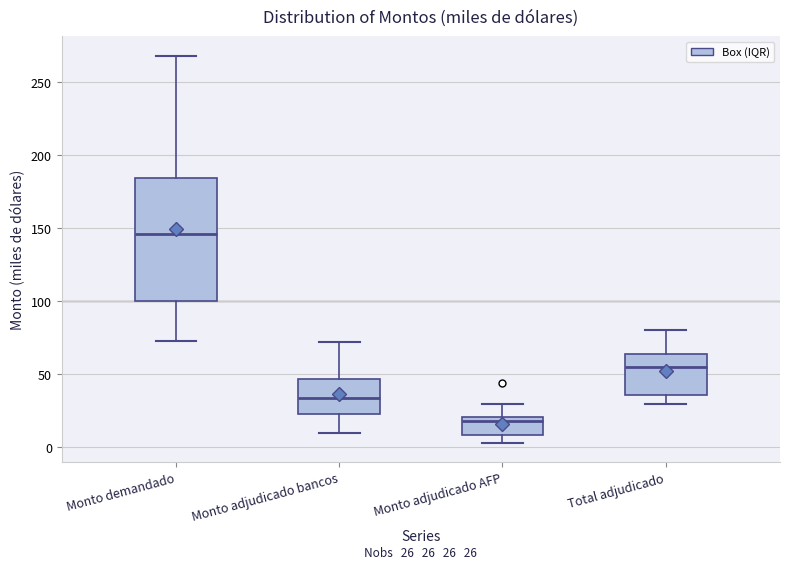

Which box's median line is the highest?

Monto demandado